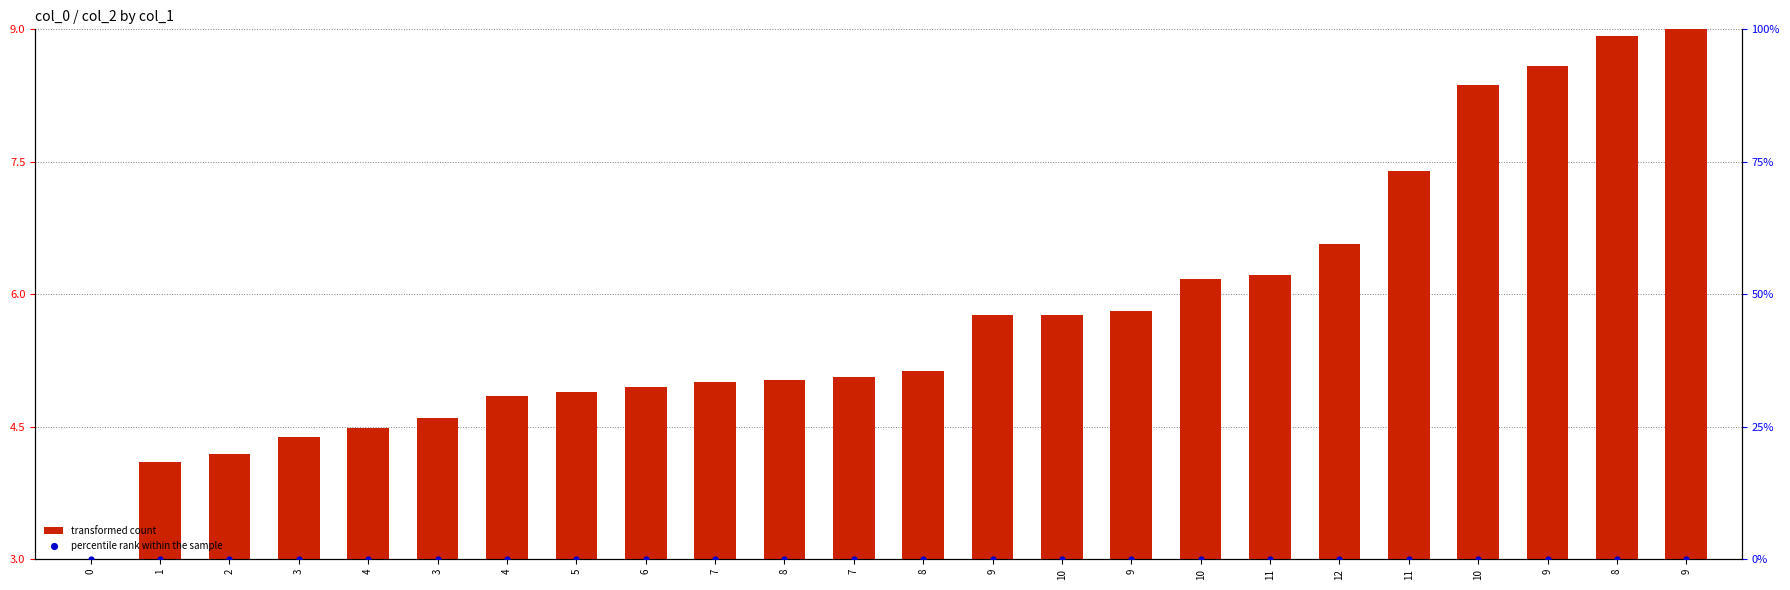

At which category is the sum across all series the highest?

9